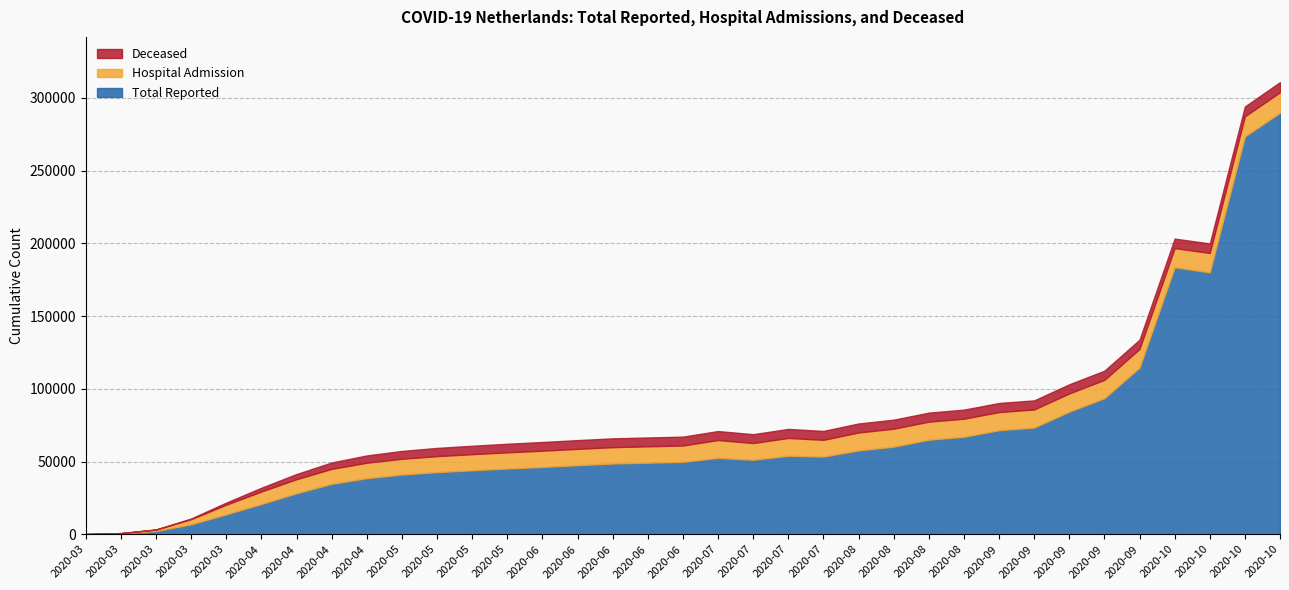

What position from the right is 2020-10-06?

4